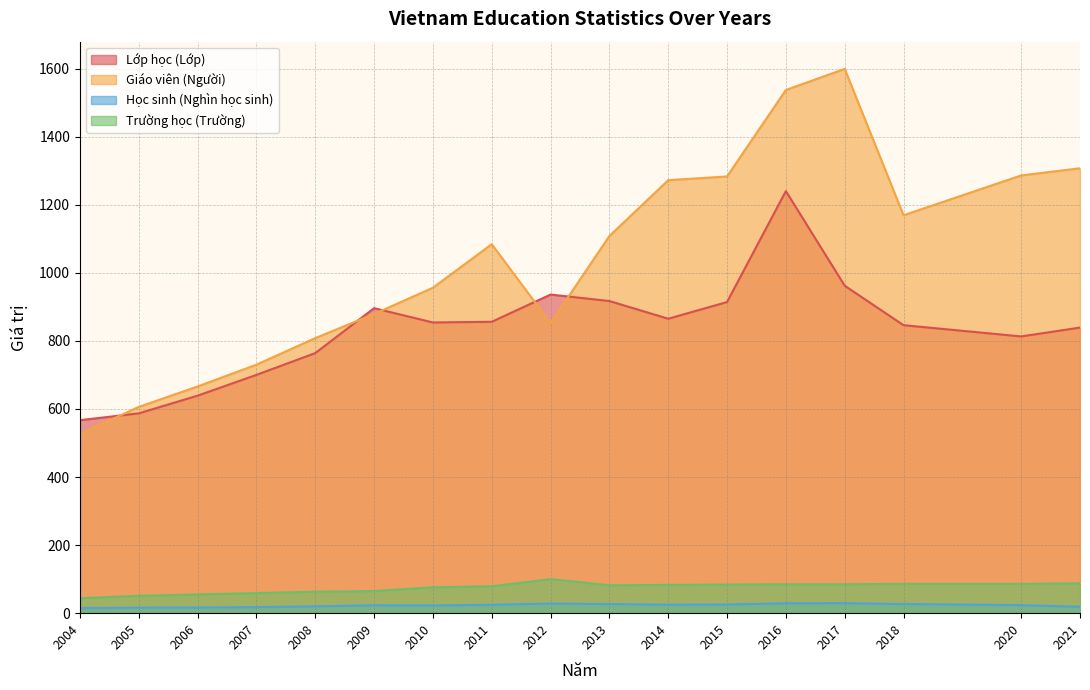

Read the Học sinh (Nghìn học sinh) value at 2017.

29.6